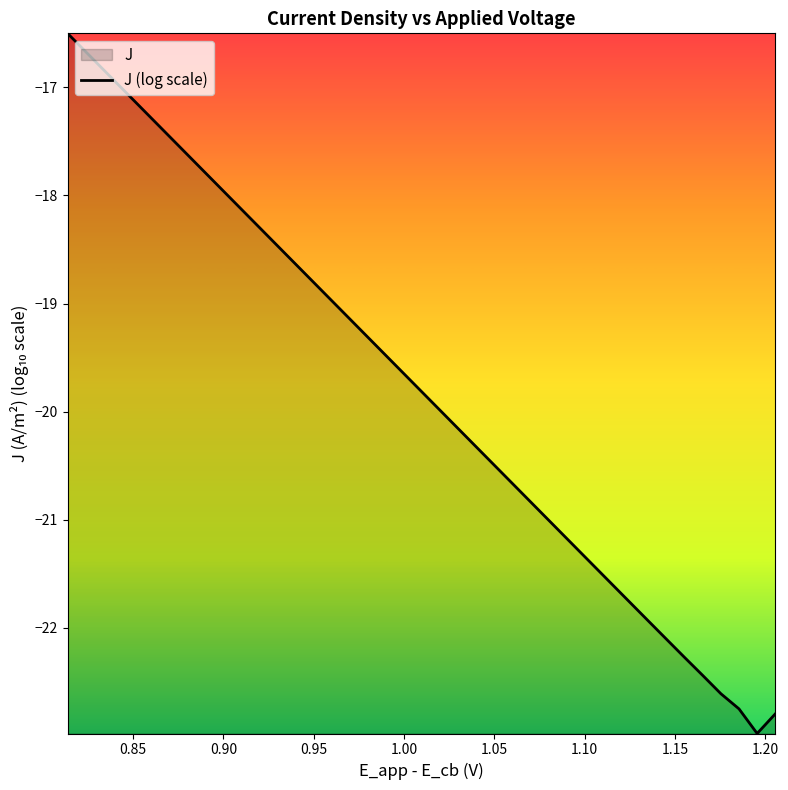

What is the greatest value displayed?

-16.5